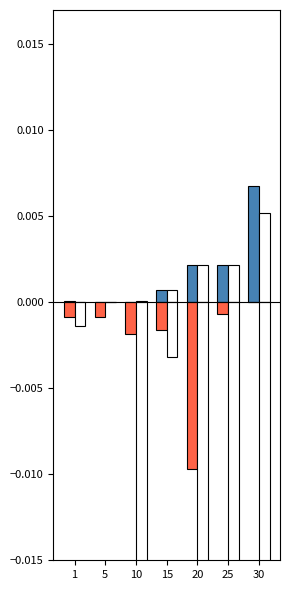

Which label corresponds to the largest value in the chart?

30